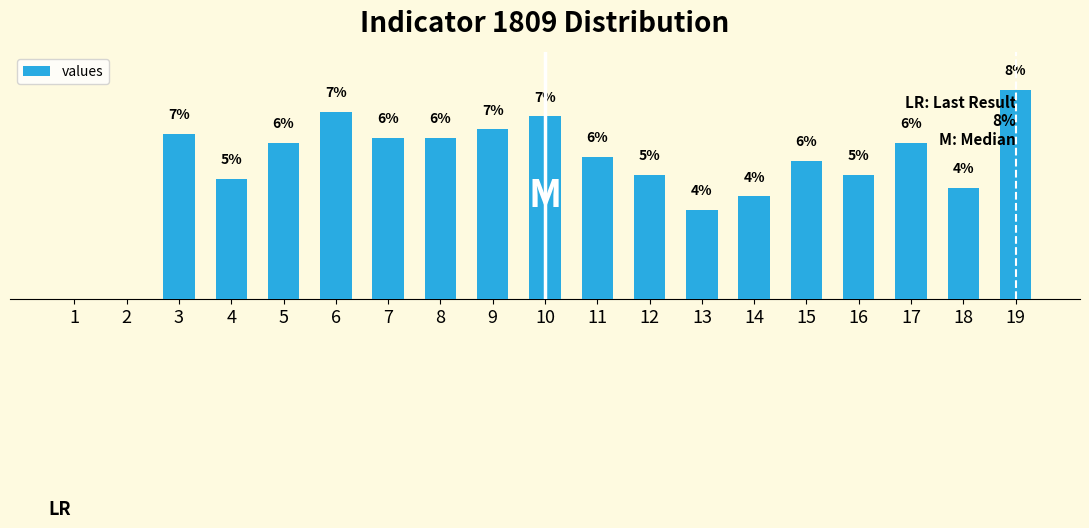

What is the value of the 5th bar from the left?

6.2